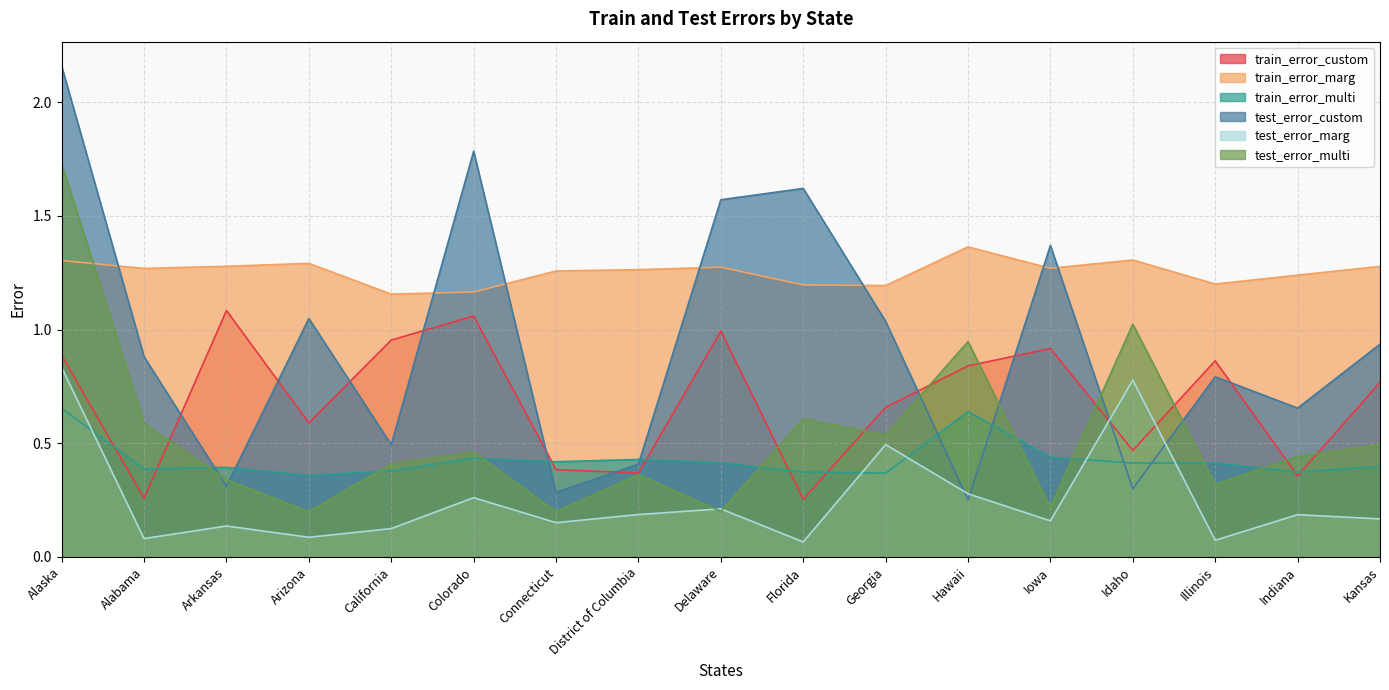

At which label is test_error_custom closest to 1?

Georgia